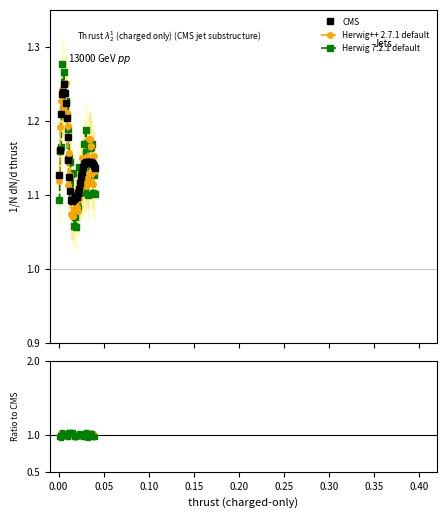

What are all the series names shown in the legend?

CMS, Herwig++ 2.7.1 default, Herwig 7.2.1 default